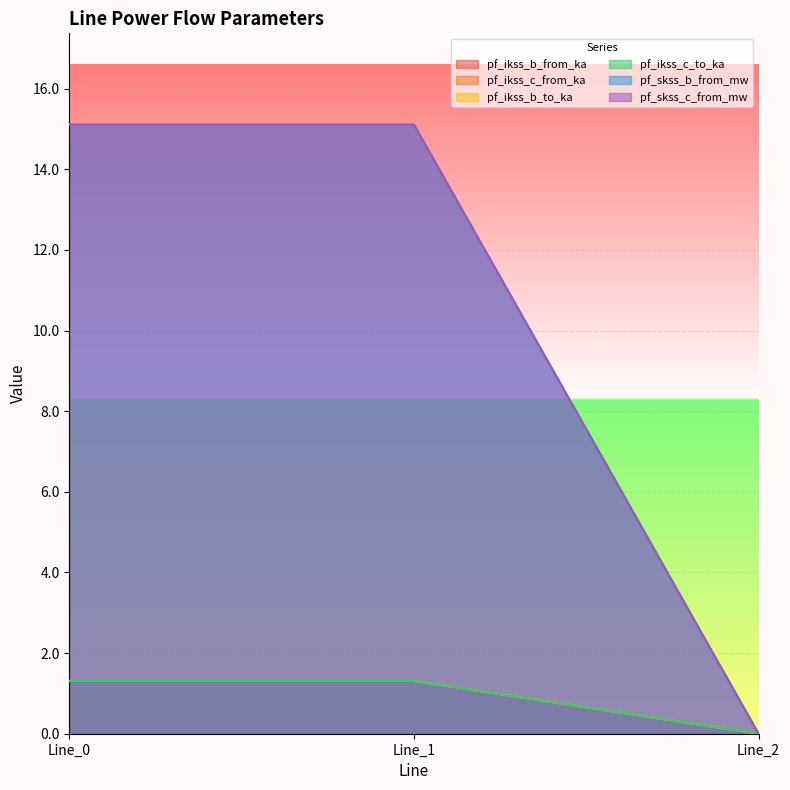

What are all the series names shown in the legend?

pf_ikss_b_from_ka, pf_ikss_c_from_ka, pf_ikss_b_to_ka, pf_ikss_c_to_ka, pf_skss_b_from_mw, pf_skss_c_from_mw